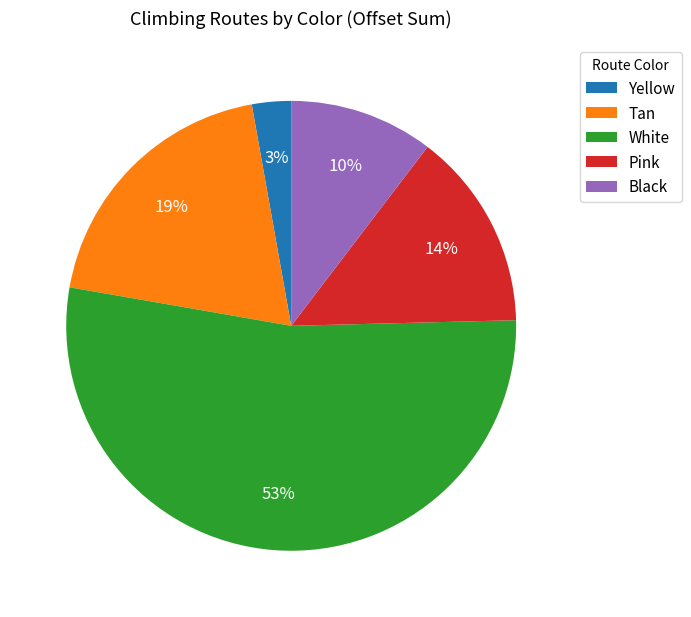

Between Yellow and White, which is larger?

White